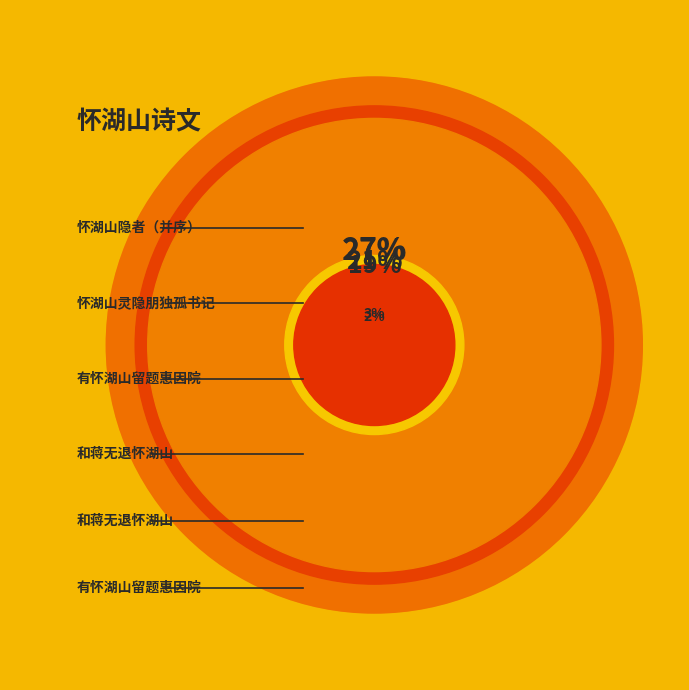

The 有怀湖山留题惠因院 slice represents 32% of the pie. True or false?

False